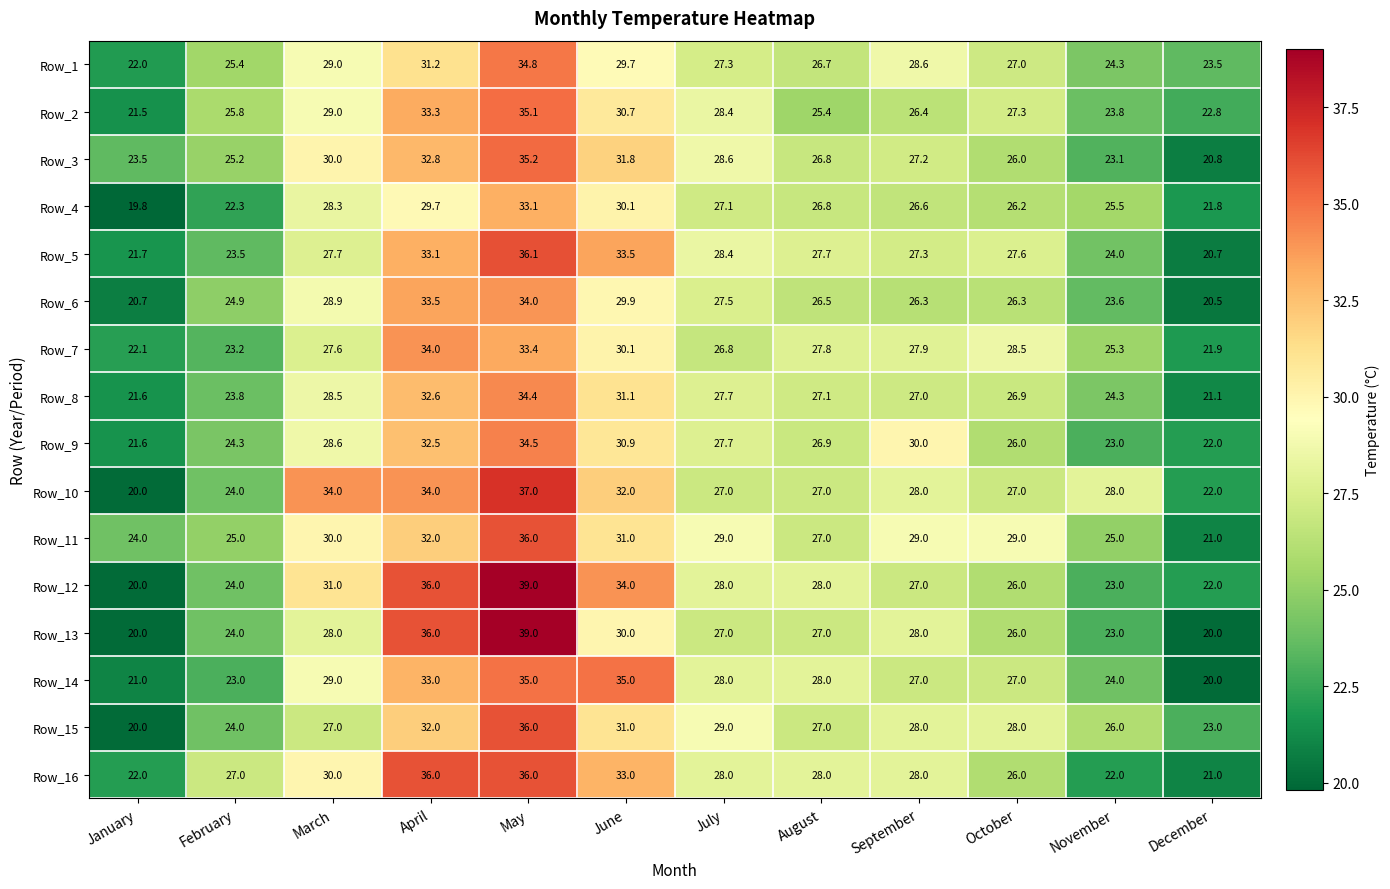

The value of Row_10 at September is 28.0. True or false?

True